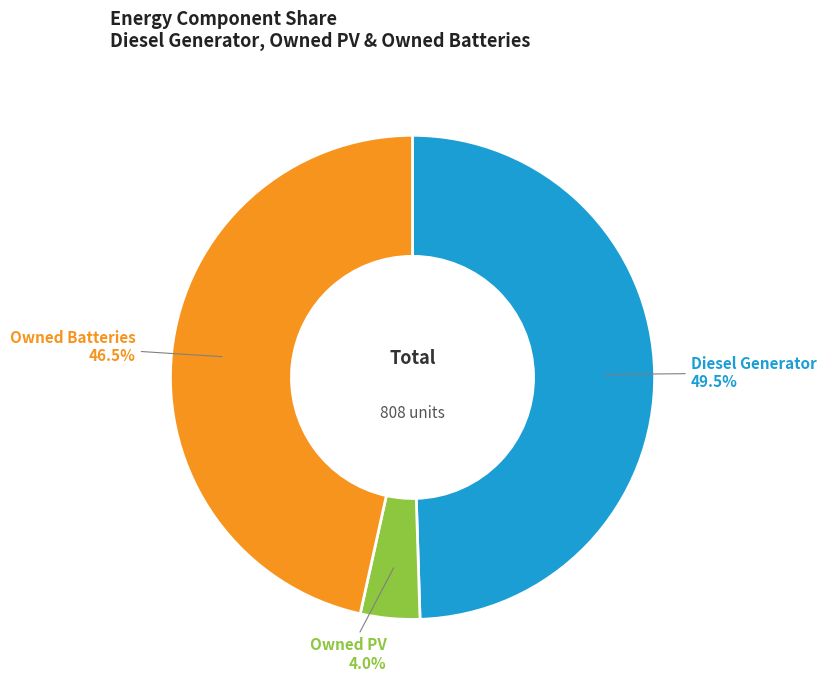

Which category has the smallest portion of the pie?

Owned PV